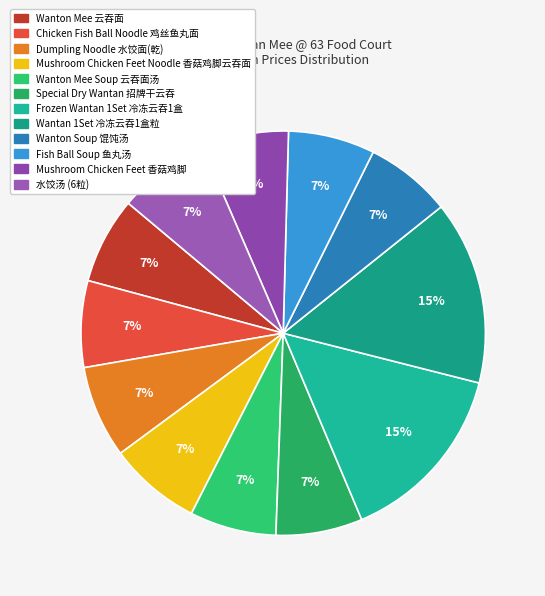

How many slices are in this pie chart?

12